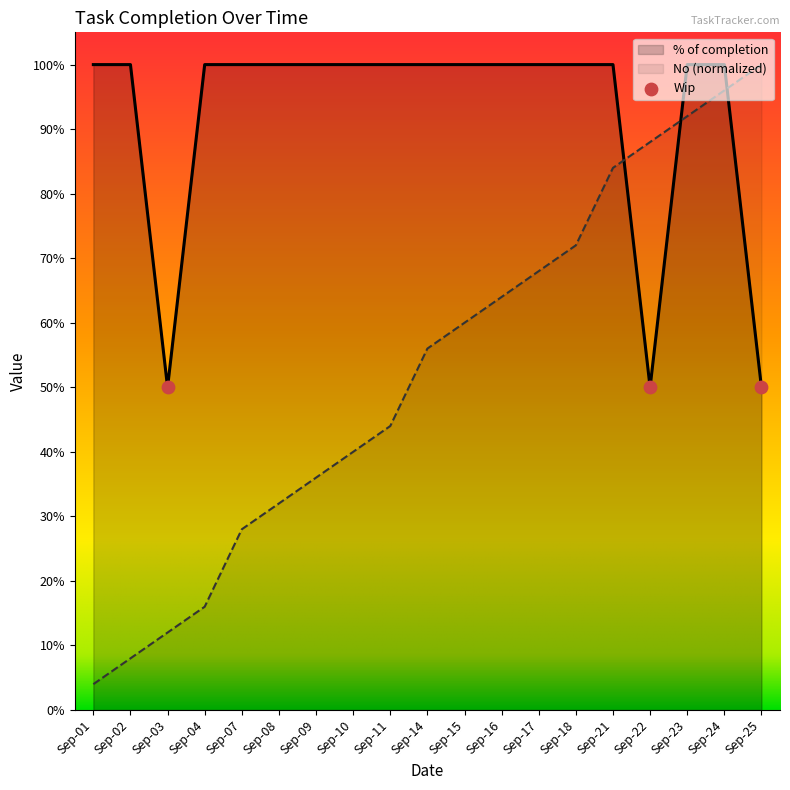

What are all the series names shown in the legend?

% of completion, No